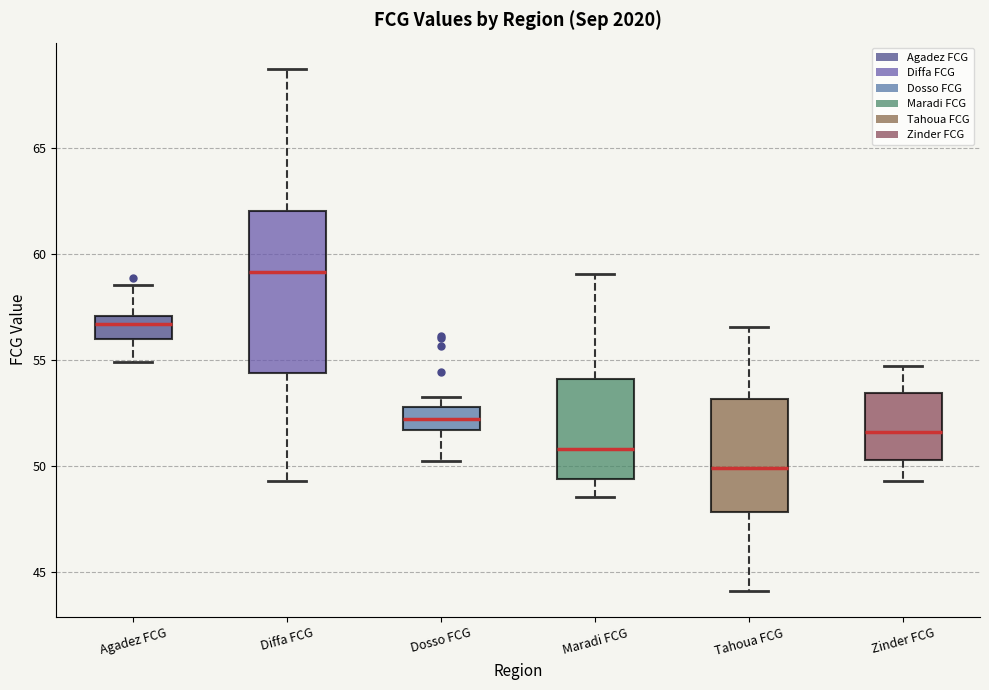

Reading left to right, transcribe this box plot: for each box, give where its median line is, the range the box spans, and where its two whiskers end, as read against the y-axis. The values are not printed on the chart, so give them approximately, as read against the axis.

Agadez FCG: median 56.5, box 56.0 to 57.0, whiskers 55.0 to 58.5
Diffa FCG: median 59.0, box 54.5 to 62.0, whiskers 49.5 to 68.5
Dosso FCG: median 52.0, box 51.5 to 53.0, whiskers 50.5 to 53.5
Maradi FCG: median 51.0, box 49.5 to 54.0, whiskers 48.5 to 59.0
Tahoua FCG: median 50.0, box 48.0 to 53.0, whiskers 44.0 to 56.5
Zinder FCG: median 51.5, box 50.5 to 53.5, whiskers 49.5 to 54.5